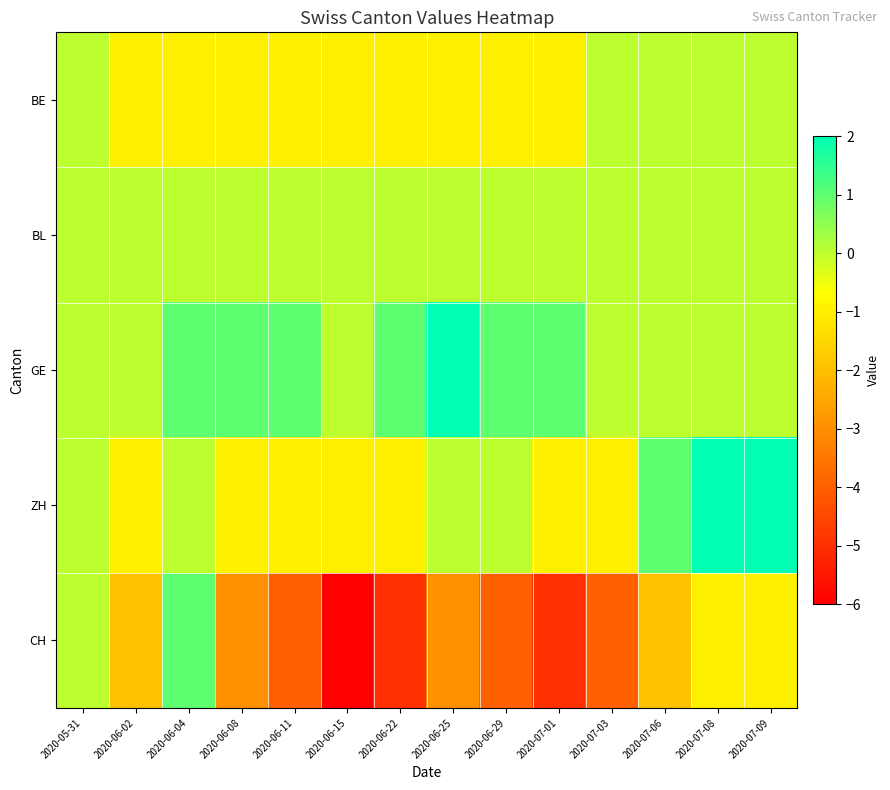

How many data points does each series have?

14